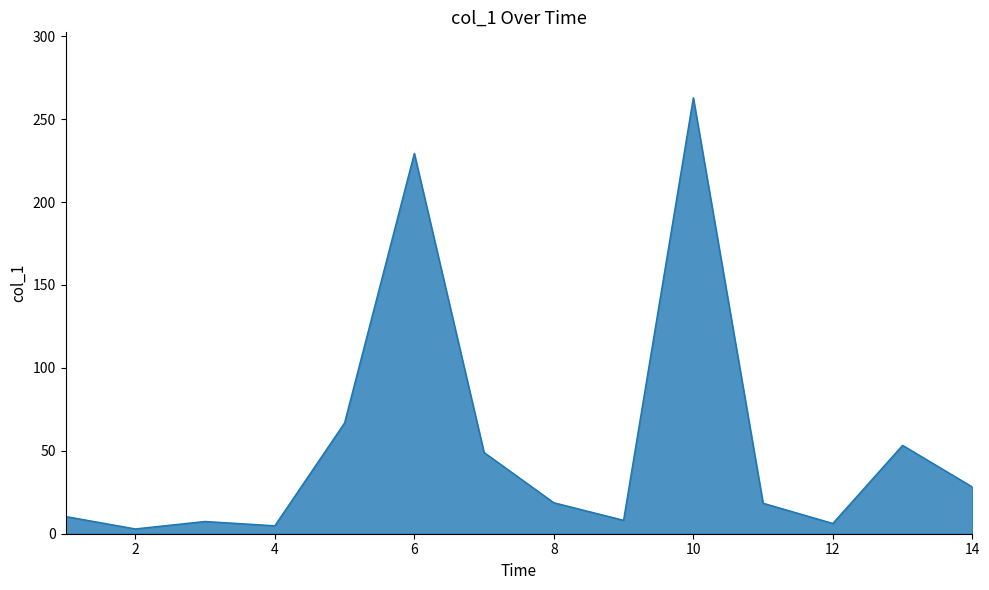

What is the difference between the second highest and second lowest values?

224.5